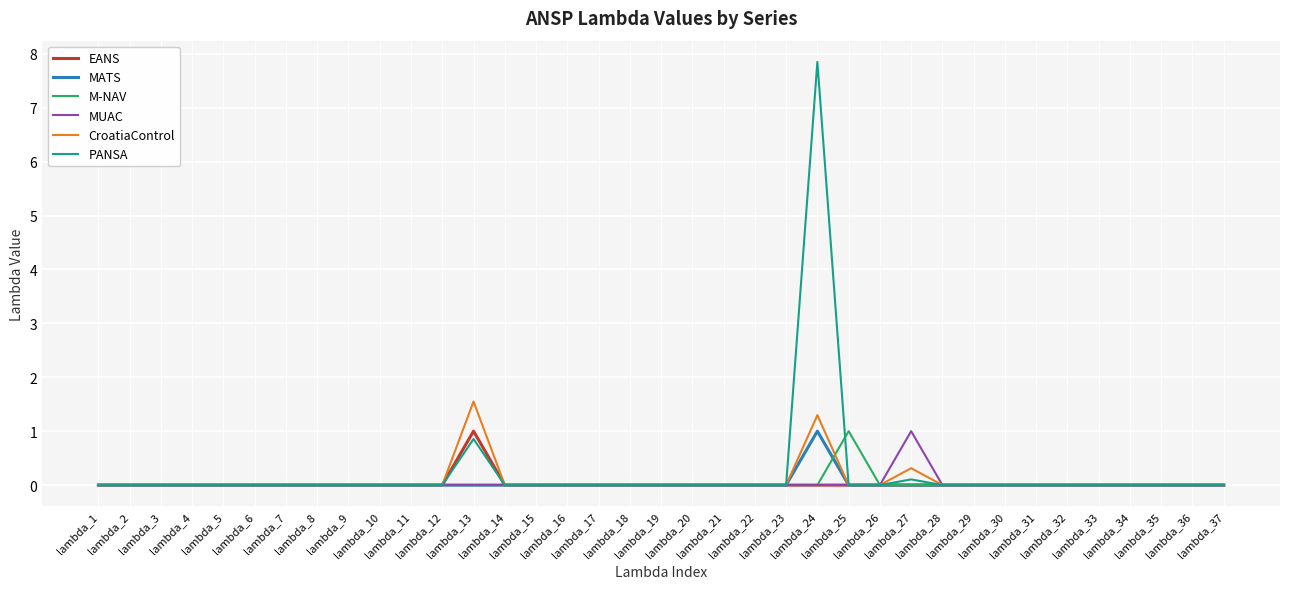

Reading right to left, transcribe all the data shown in this chart.

EANS: lambda_37=0.0	lambda_36=0.0	lambda_35=0.0	lambda_34=0.0	lambda_33=0.0	lambda_32=0.0	lambda_31=0.0	lambda_30=0.0	lambda_29=0.0	lambda_28=0.0	lambda_27=0.0	lambda_26=0.0	lambda_25=0.0	lambda_24=0.0	lambda_23=0.0	lambda_22=0.0	lambda_21=0.0	lambda_20=0.0	lambda_19=0.0	lambda_18=0.0	lambda_17=0.0	lambda_16=0.0	lambda_15=0.0	lambda_14=0.0	lambda_13=1.0	lambda_12=0.0	lambda_11=0.0	lambda_10=0.0	lambda_9=0.0	lambda_8=0.0	lambda_7=0.0	lambda_6=0.0	lambda_5=0.0	lambda_4=0.0	lambda_3=0.0	lambda_2=0.0	lambda_1=0.0
MATS: lambda_37=0.0	lambda_36=0.0	lambda_35=0.0	lambda_34=0.0	lambda_33=0.0	lambda_32=0.0	lambda_31=0.0	lambda_30=0.0	lambda_29=0.0	lambda_28=0.0	lambda_27=0.0	lambda_26=0.0	lambda_25=0.0	lambda_24=1.0	lambda_23=0.0	lambda_22=0.0	lambda_21=0.0	lambda_20=0.0	lambda_19=0.0	lambda_18=0.0	lambda_17=0.0	lambda_16=0.0	lambda_15=0.0	lambda_14=0.0	lambda_13=0.0	lambda_12=0.0	lambda_11=0.0	lambda_10=0.0	lambda_9=0.0	lambda_8=0.0	lambda_7=0.0	lambda_6=0.0	lambda_5=0.0	lambda_4=0.0	lambda_3=0.0	lambda_2=0.0	lambda_1=0.0
M-NAV: lambda_37=0.0	lambda_36=0.0	lambda_35=0.0	lambda_34=0.0	lambda_33=0.0	lambda_32=0.0	lambda_31=0.0	lambda_30=0.0	lambda_29=0.0	lambda_28=0.0	lambda_27=0.0	lambda_26=0.0	lambda_25=1.0	lambda_24=0.0	lambda_23=0.0	lambda_22=0.0	lambda_21=0.0	lambda_20=0.0	lambda_19=0.0	lambda_18=0.0	lambda_17=0.0	lambda_16=0.0	lambda_15=0.0	lambda_14=0.0	lambda_13=0.0	lambda_12=0.0	lambda_11=0.0	lambda_10=0.0	lambda_9=0.0	lambda_8=0.0	lambda_7=0.0	lambda_6=0.0	lambda_5=0.0	lambda_4=0.0	lambda_3=0.0	lambda_2=0.0	lambda_1=0.0
MUAC: lambda_37=0.0	lambda_36=0.0	lambda_35=0.0	lambda_34=0.0	lambda_33=0.0	lambda_32=0.0	lambda_31=0.0	lambda_30=0.0	lambda_29=0.0	lambda_28=0.0	lambda_27=1.0	lambda_26=0.0	lambda_25=0.0	lambda_24=0.0	lambda_23=0.0	lambda_22=0.0	lambda_21=0.0	lambda_20=0.0	lambda_19=0.0	lambda_18=0.0	lambda_17=0.0	lambda_16=0.0	lambda_15=0.0	lambda_14=0.0	lambda_13=0.0	lambda_12=0.0	lambda_11=0.0	lambda_10=0.0	lambda_9=0.0	lambda_8=0.0	lambda_7=0.0	lambda_6=0.0	lambda_5=0.0	lambda_4=0.0	lambda_3=0.0	lambda_2=0.0	lambda_1=0.0
CroatiaControl: lambda_37=0.0	lambda_36=0.0	lambda_35=0.0	lambda_34=0.0	lambda_33=0.0	lambda_32=0.0	lambda_31=0.0	lambda_30=0.0	lambda_29=0.0	lambda_28=0.0	lambda_27=0.3	lambda_26=0.0	lambda_25=0.0	lambda_24=1.3	lambda_23=0.0	lambda_22=0.0	lambda_21=0.0	lambda_20=0.0	lambda_19=0.0	lambda_18=0.0	lambda_17=0.0	lambda_16=0.0	lambda_15=0.0	lambda_14=0.0	lambda_13=1.6	lambda_12=0.0	lambda_11=0.0	lambda_10=0.0	lambda_9=0.0	lambda_8=0.0	lambda_7=0.0	lambda_6=0.0	lambda_5=0.0	lambda_4=0.0	lambda_3=0.0	lambda_2=0.0	lambda_1=0.0
PANSA: lambda_37=0.0	lambda_36=0.0	lambda_35=0.0	lambda_34=0.0	lambda_33=0.0	lambda_32=0.0	lambda_31=0.0	lambda_30=0.0	lambda_29=0.0	lambda_28=0.0	lambda_27=0.1	lambda_26=0.0	lambda_25=0.0	lambda_24=7.9	lambda_23=0.0	lambda_22=0.0	lambda_21=0.0	lambda_20=0.0	lambda_19=0.0	lambda_18=0.0	lambda_17=0.0	lambda_16=0.0	lambda_15=0.0	lambda_14=0.0	lambda_13=0.9	lambda_12=0.0	lambda_11=0.0	lambda_10=0.0	lambda_9=0.0	lambda_8=0.0	lambda_7=0.0	lambda_6=0.0	lambda_5=0.0	lambda_4=0.0	lambda_3=0.0	lambda_2=0.0	lambda_1=0.0